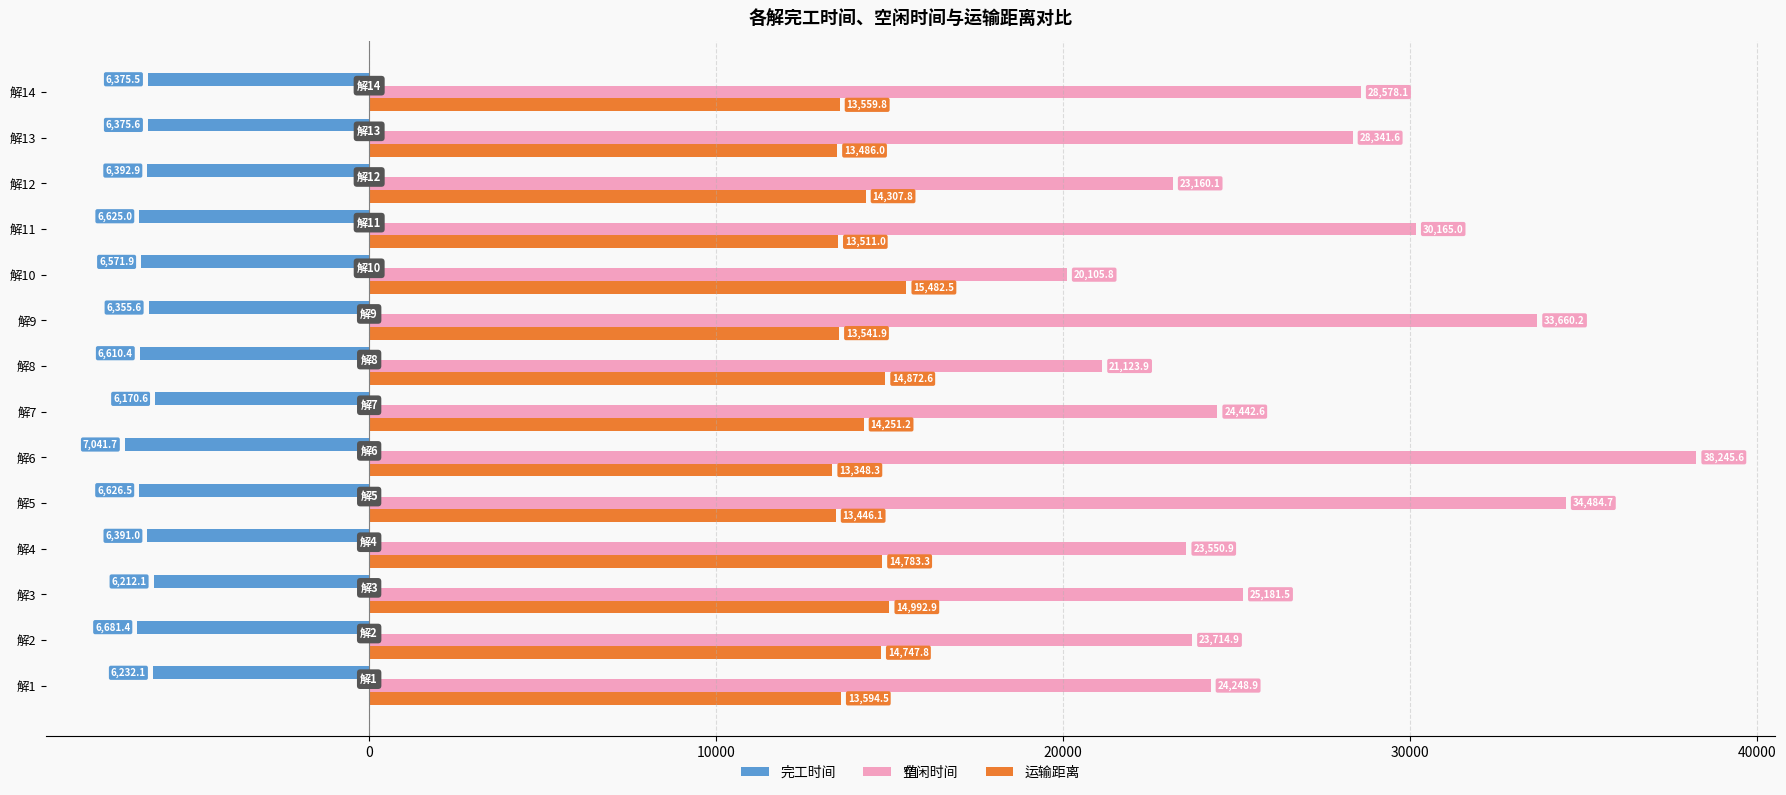

At which label does 完工时间 reach its peak?

解7